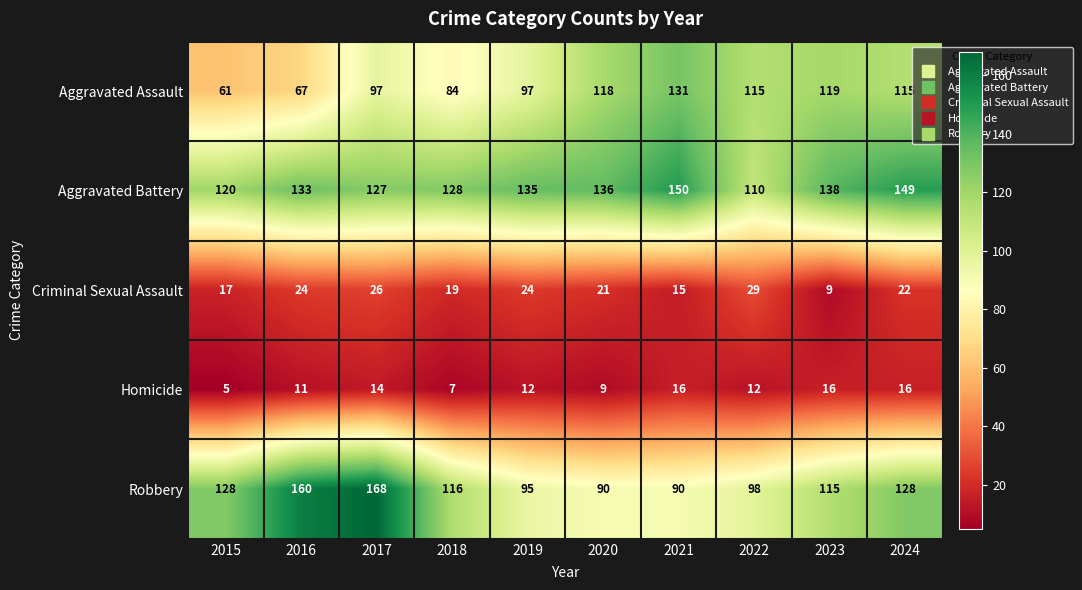

Is it true that Robbery equals 34 at 2022?

False